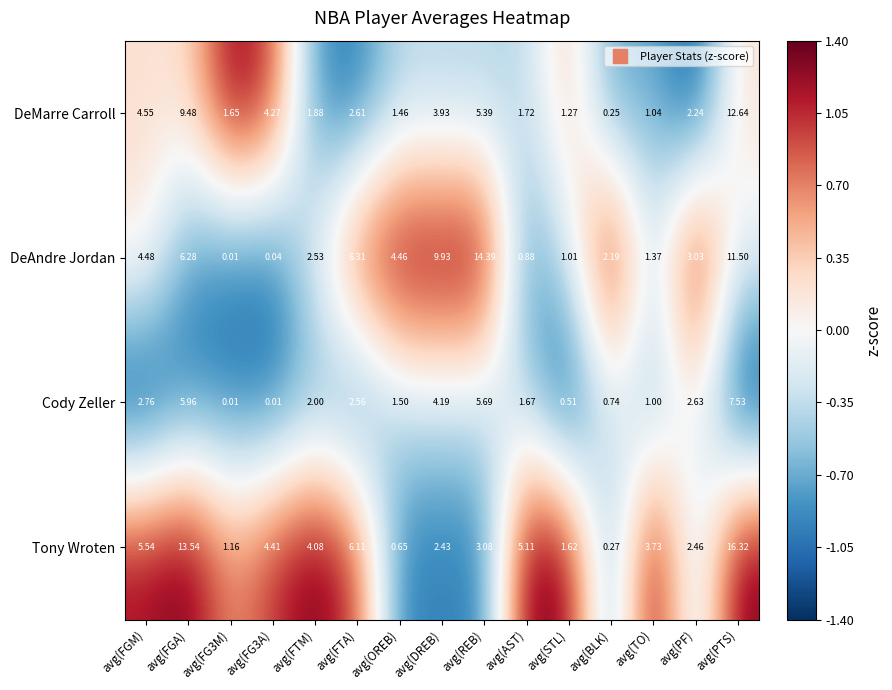

Where does the Tony Wroten series first go above 3?

avg(FGM)